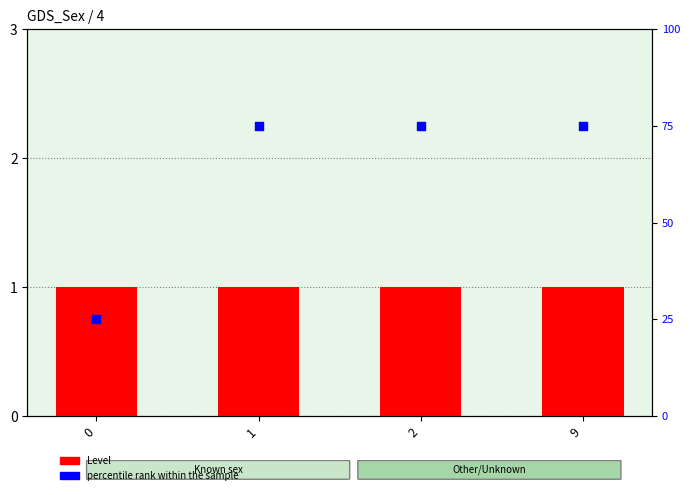

At how many categories does at least one series exceed 25?

3